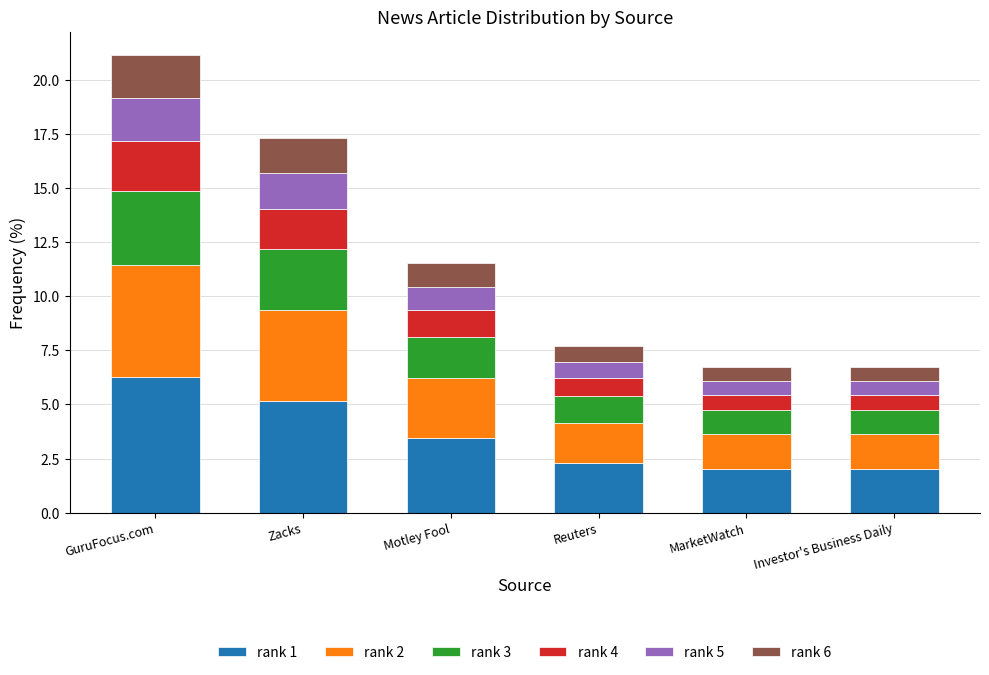

The rank 1 series shows 1.7 at GuruFocus.com. True or false?

False